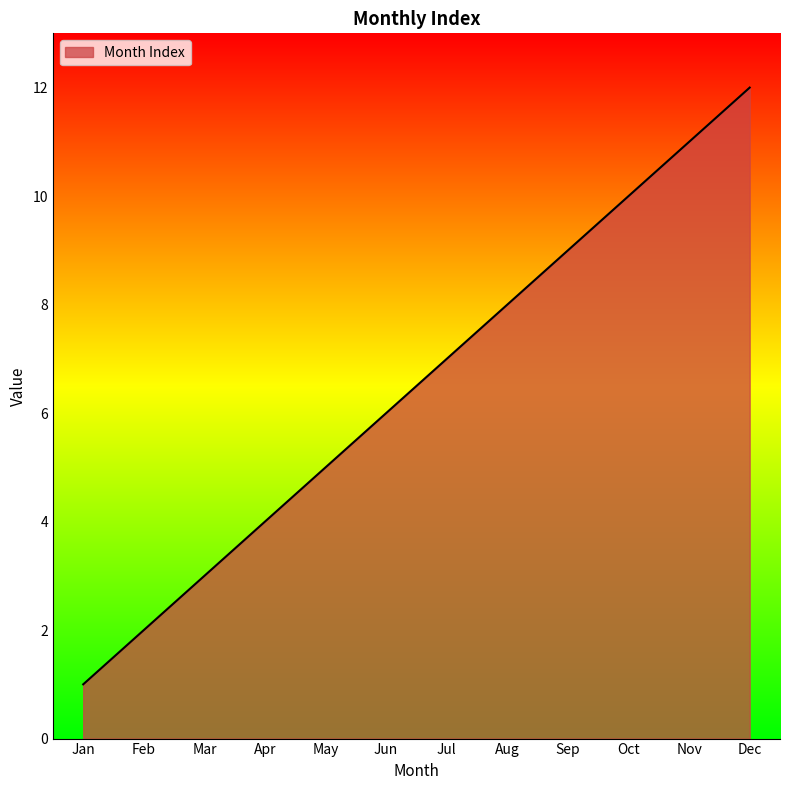

List the labels in order of value, smallest first.

Jan, Feb, Mar, Apr, May, Jun, Jul, Aug, Sep, Oct, Nov, Dec